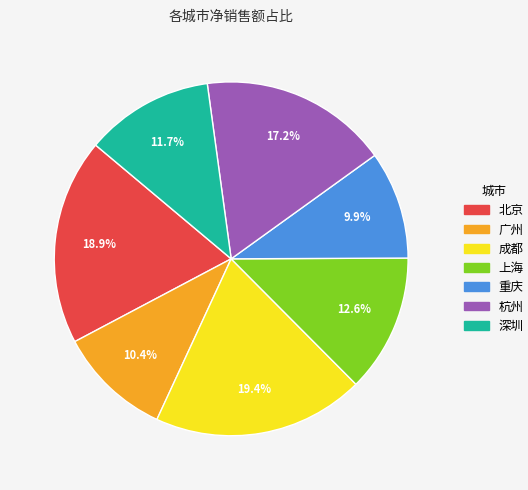

Is there any slice that represents more than half of the pie?

No